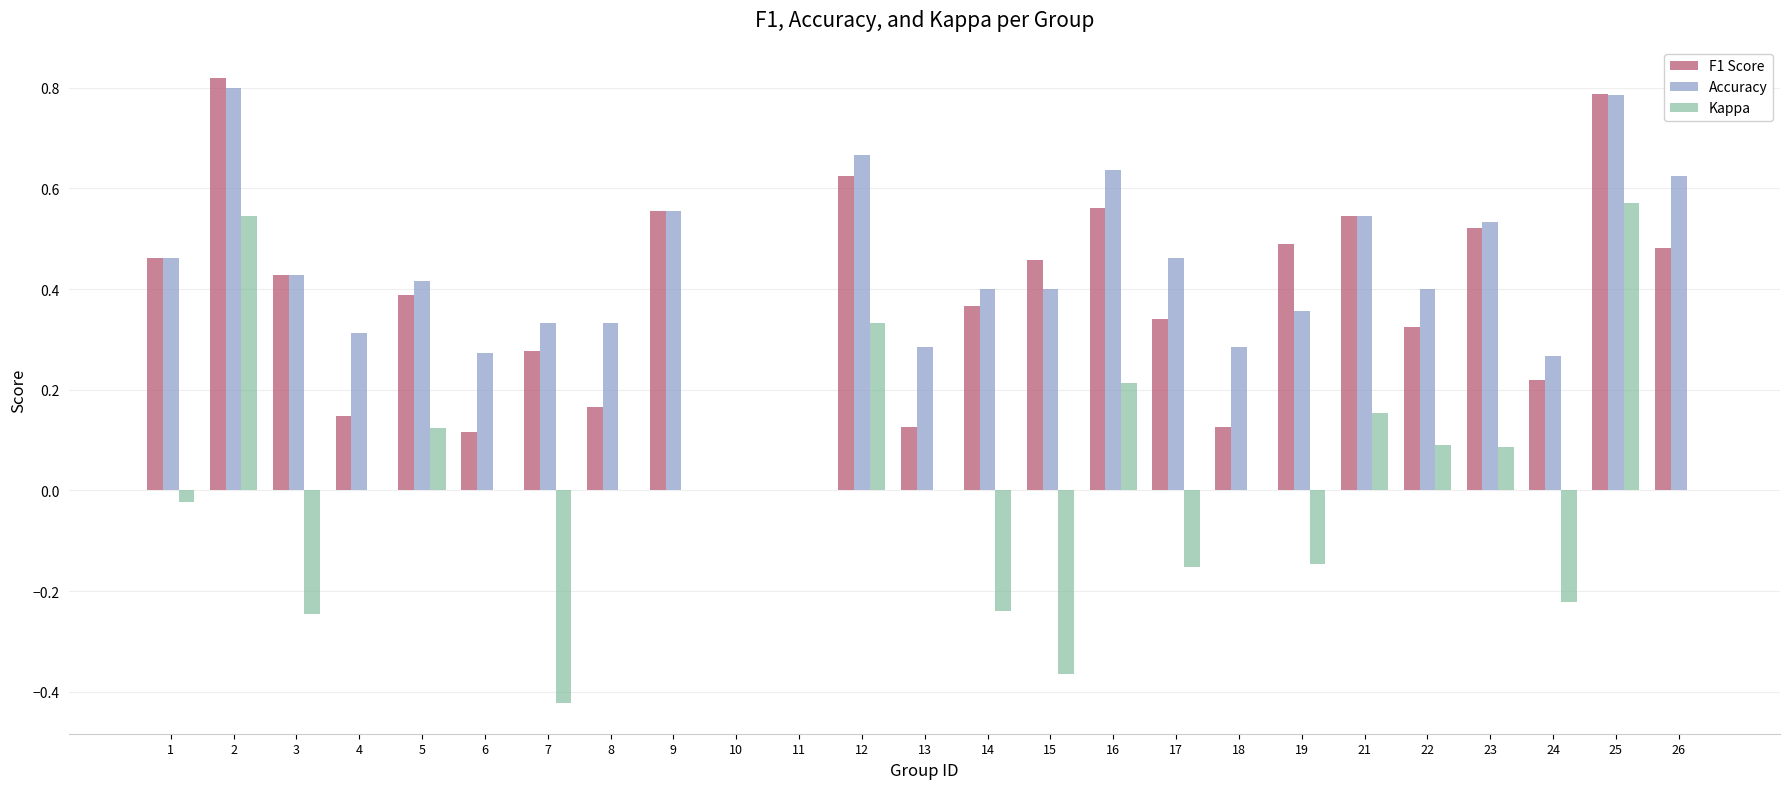

Is the value of Kappa at 5 greater than the value of F1 Score at 19?

No